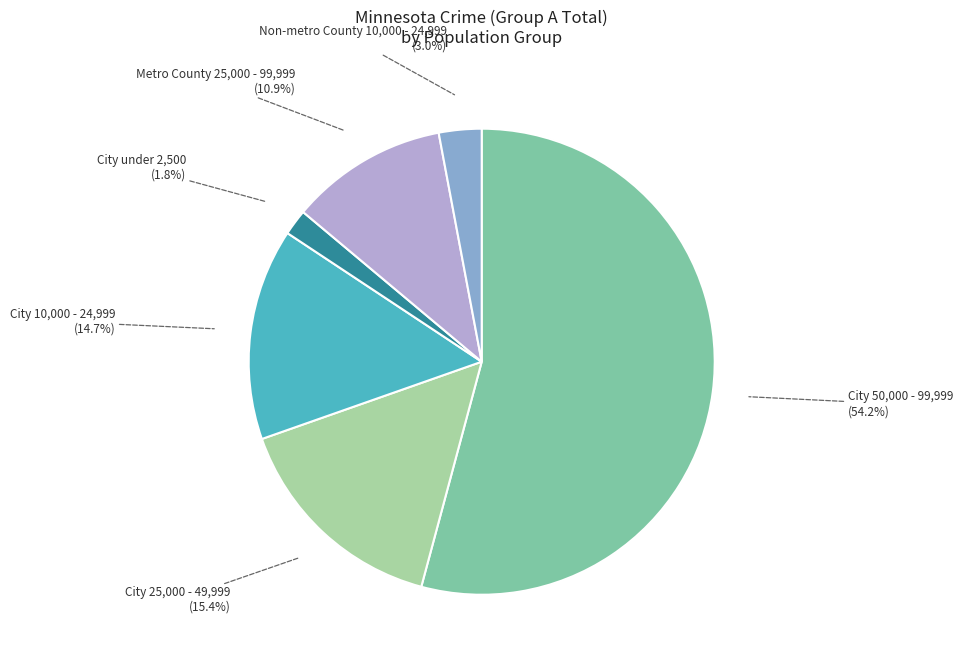

Does any single category account for the majority?

Yes